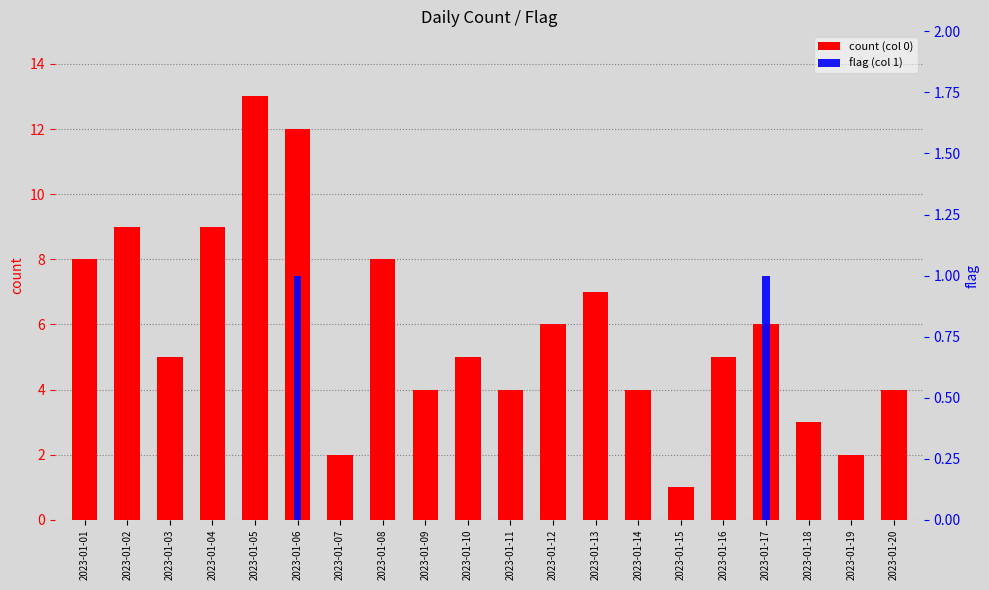

Rank the categories by flag (col 1) value from lowest to highest.

2023-01-01, 2023-01-02, 2023-01-03, 2023-01-04, 2023-01-05, 2023-01-07, 2023-01-08, 2023-01-09, 2023-01-10, 2023-01-11, 2023-01-12, 2023-01-13, 2023-01-14, 2023-01-15, 2023-01-16, 2023-01-18, 2023-01-19, 2023-01-20, 2023-01-06, 2023-01-17